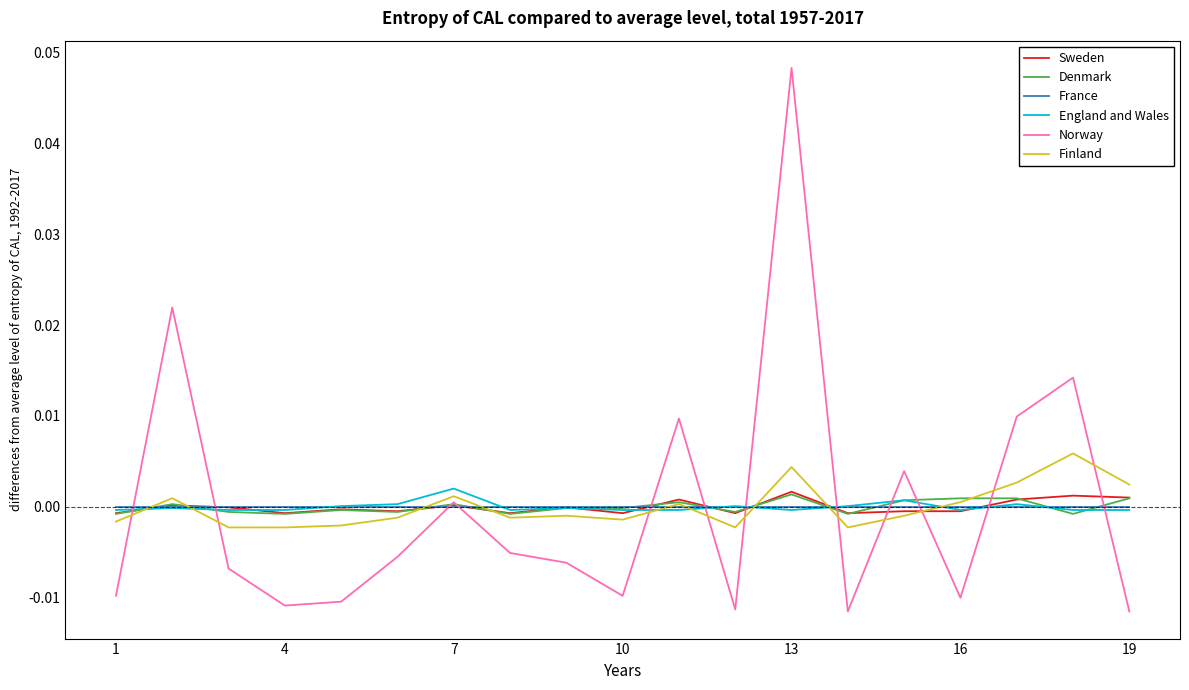

True or false: Norway and Finland cross at least once.

True